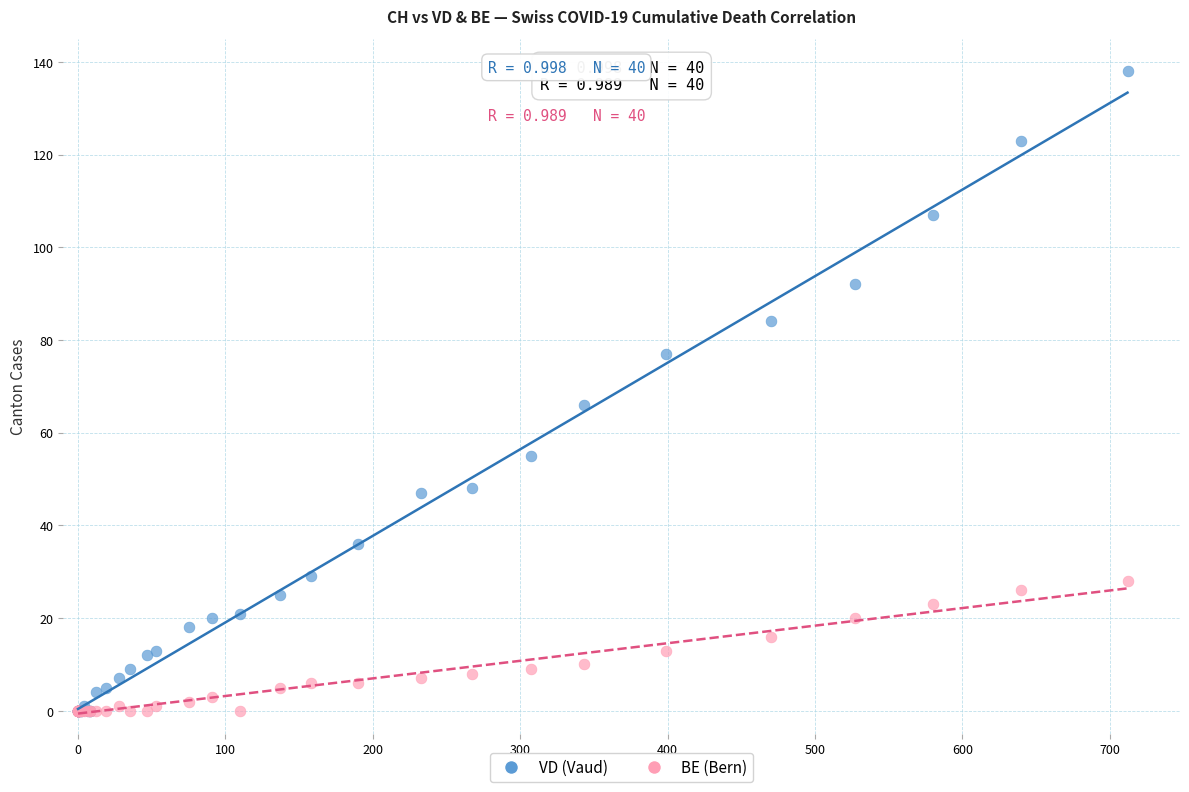

In the VD (Vaud) series, what Y value is closest to 69?

66